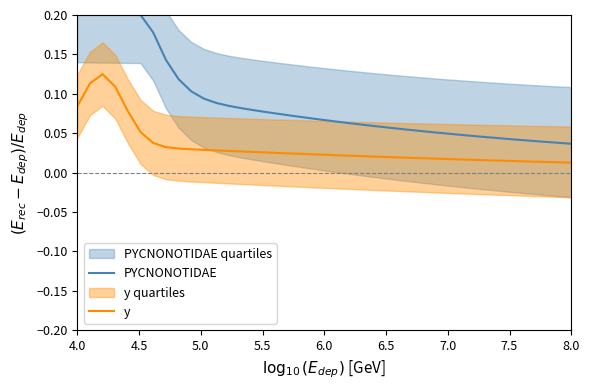

True or false: PYCNONOTIDAE and y cross at least once.

False